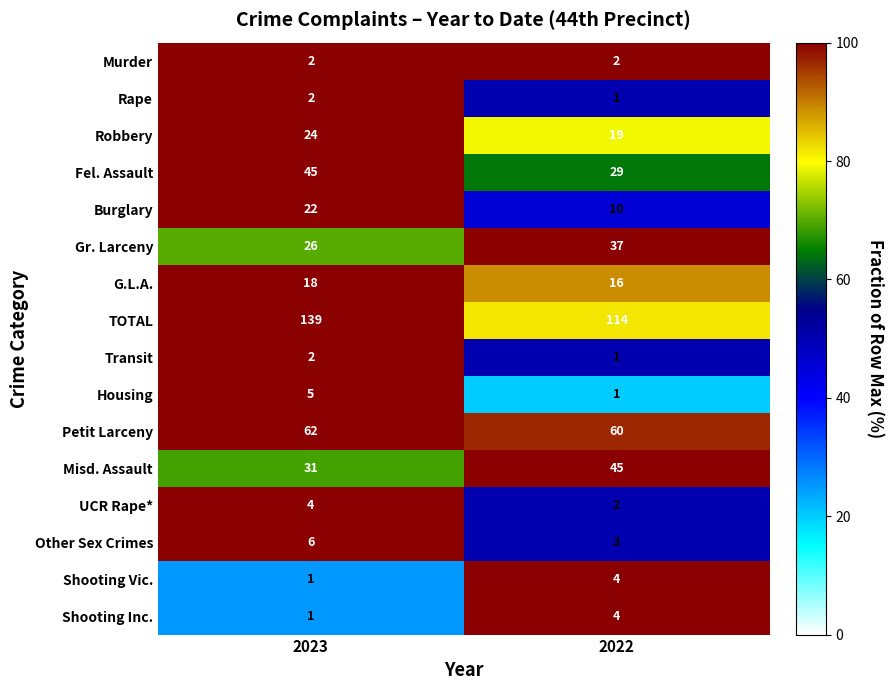

Which label corresponds to the largest value in the chart?

2023